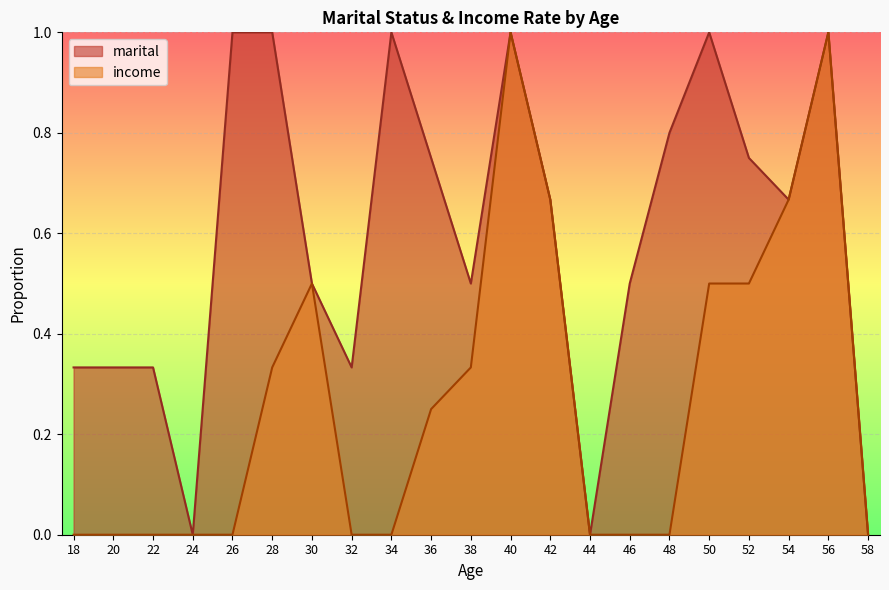

True or false: income and marital cross at least once.

False